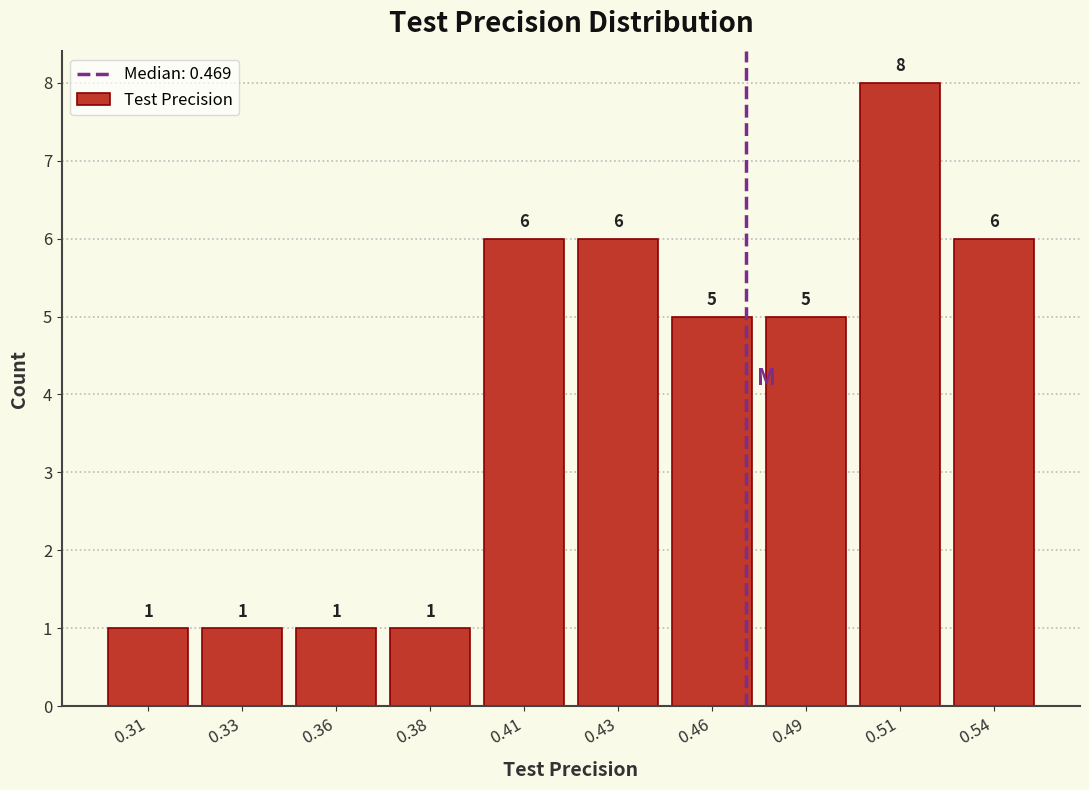

Reading left to right, list all the values displayed in this chart.

1	1	1	1	6	6	5	5	8	6